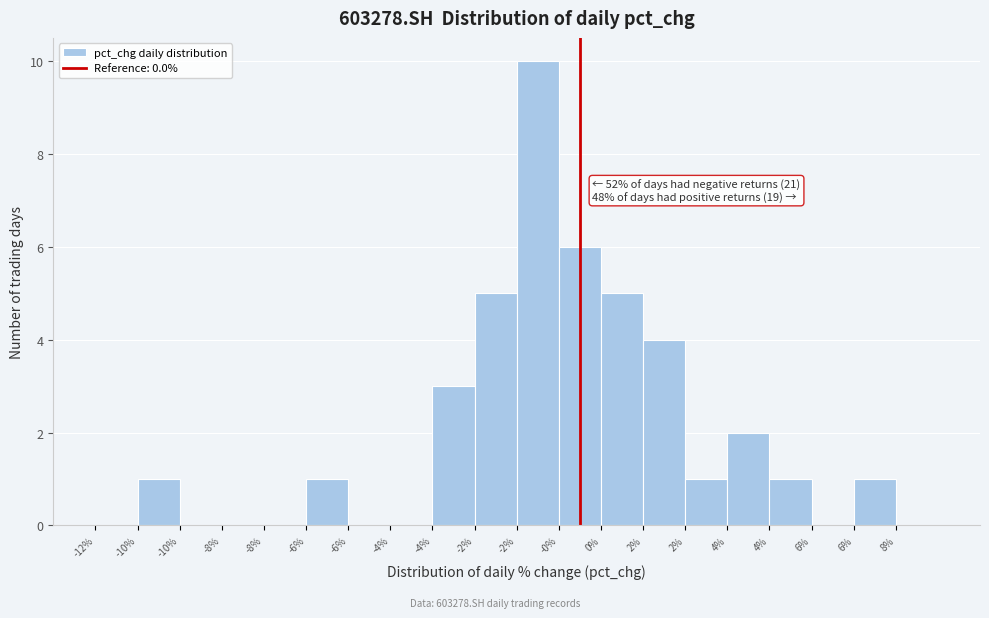

How many series are shown in this chart?

1